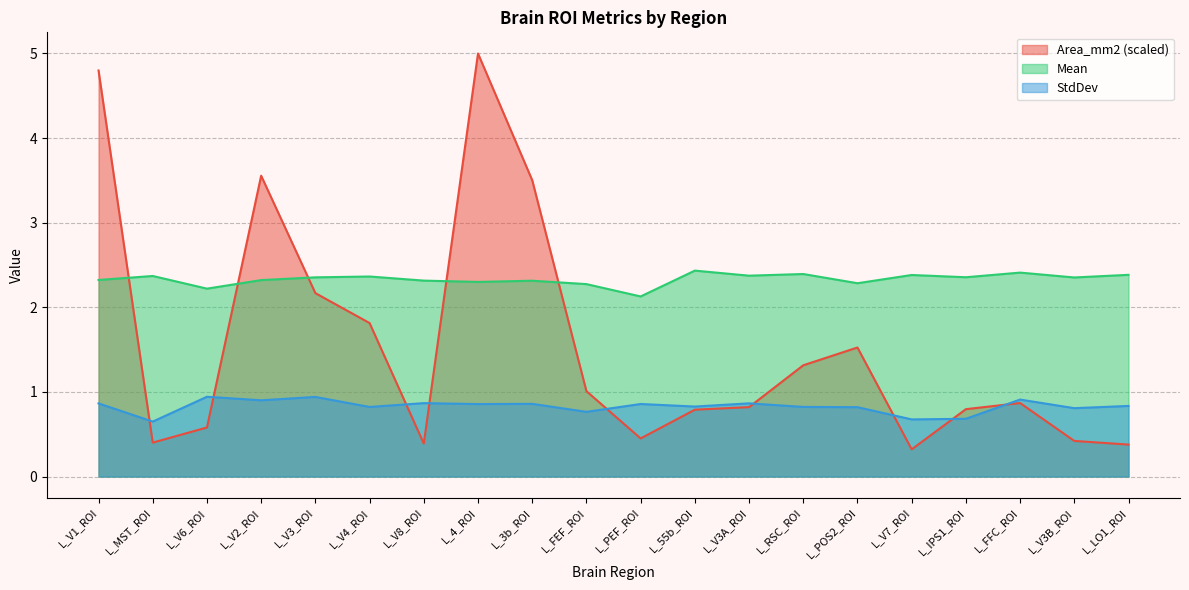

In StdDev, how many points are lower than both neighbors (excluding endpoints)?

8